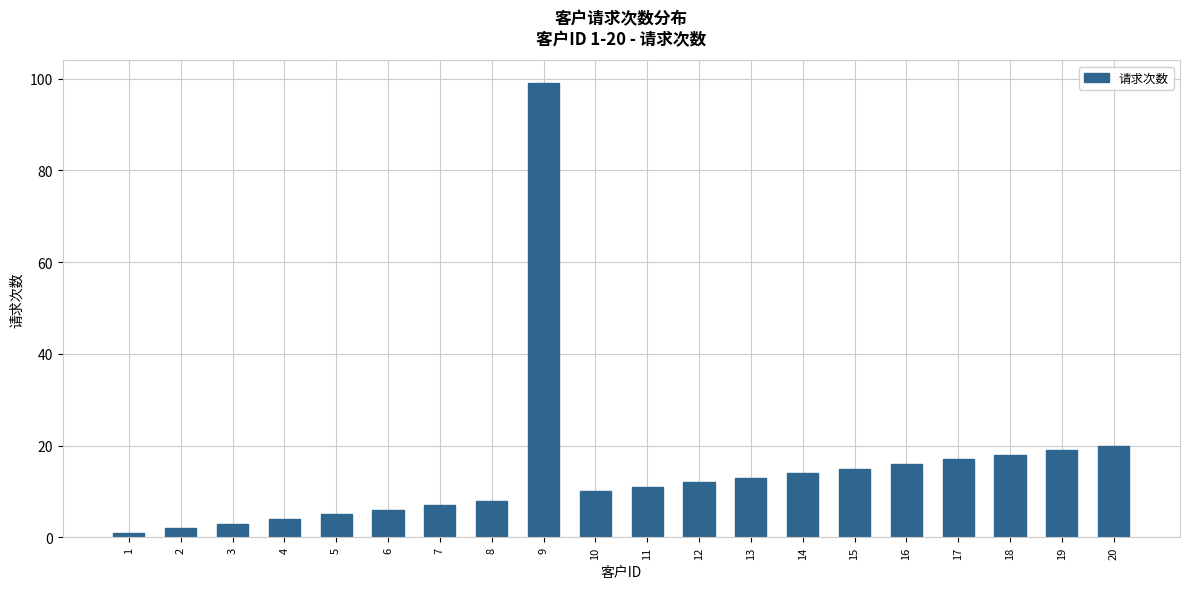

What is the greatest value displayed?

99